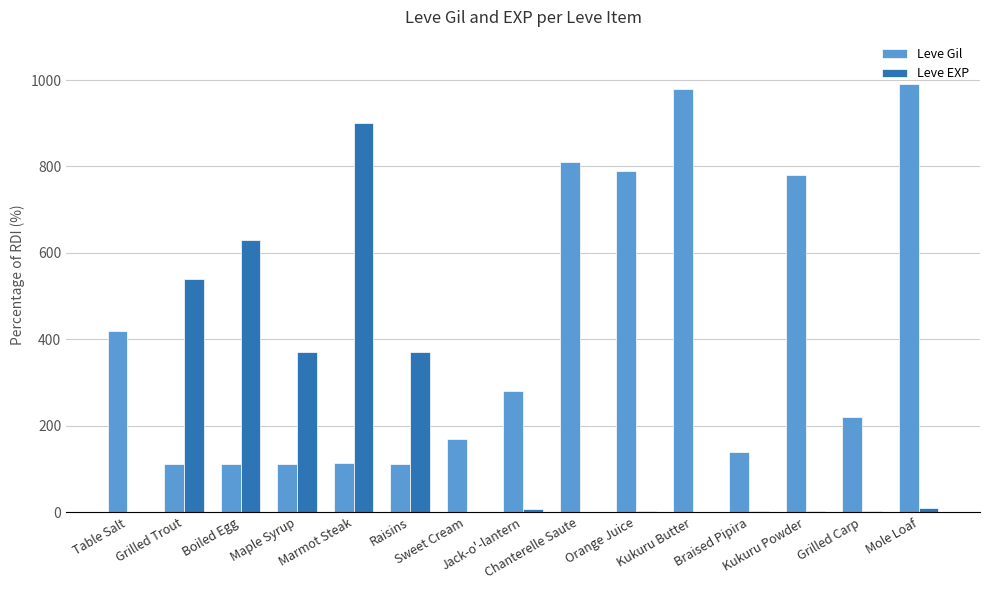

What is the sum of the Leve EXP values at Table Salt and Boiled Egg?

631